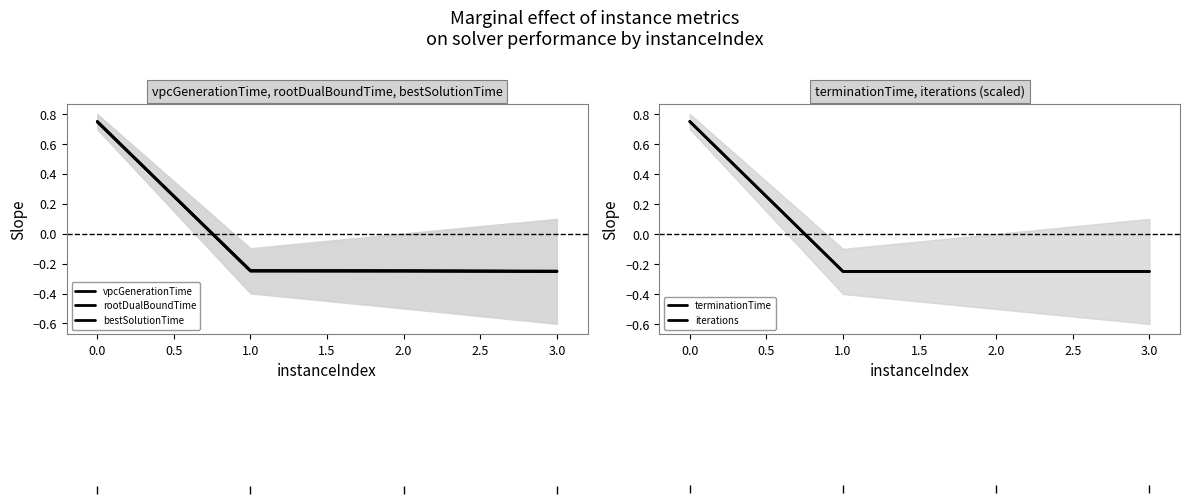

How many data points in rootDualBoundTime are less than 0?

3